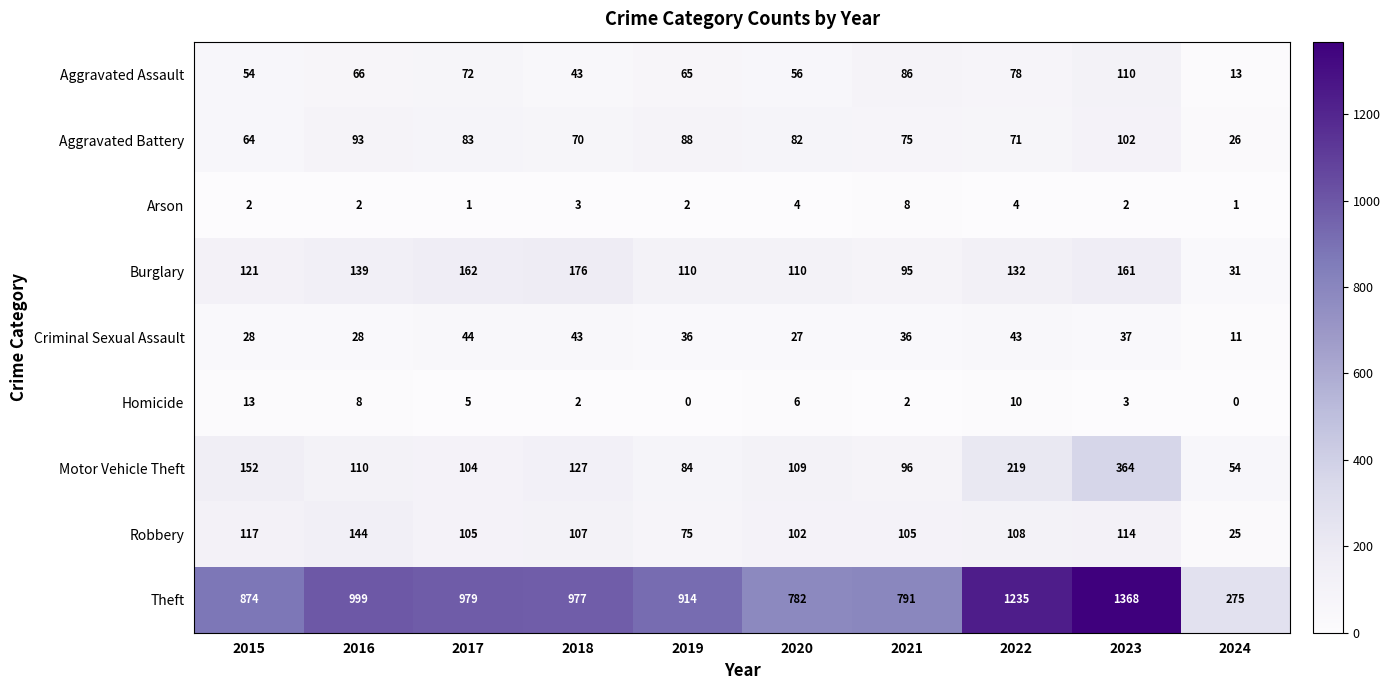

What is the difference between the second highest and minimum values in the Criminal Sexual Assault series?

32